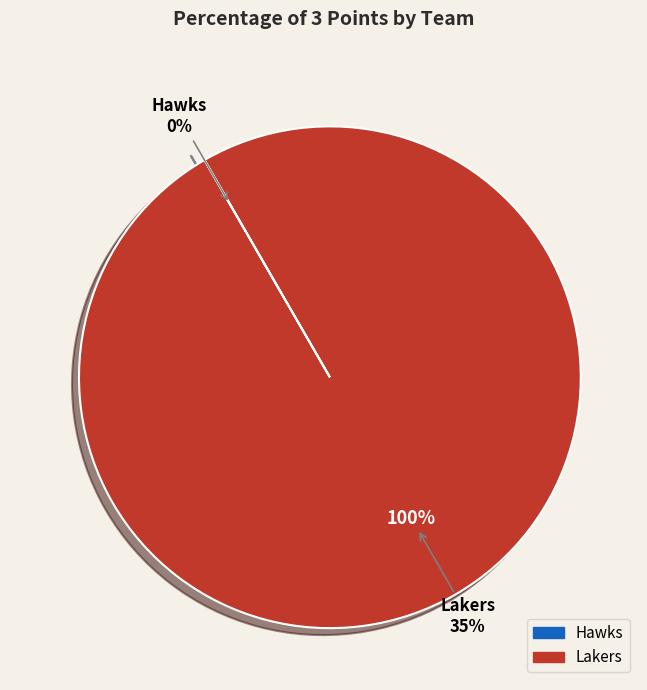

True or false: Hawks accounts for 10% of the total.

False